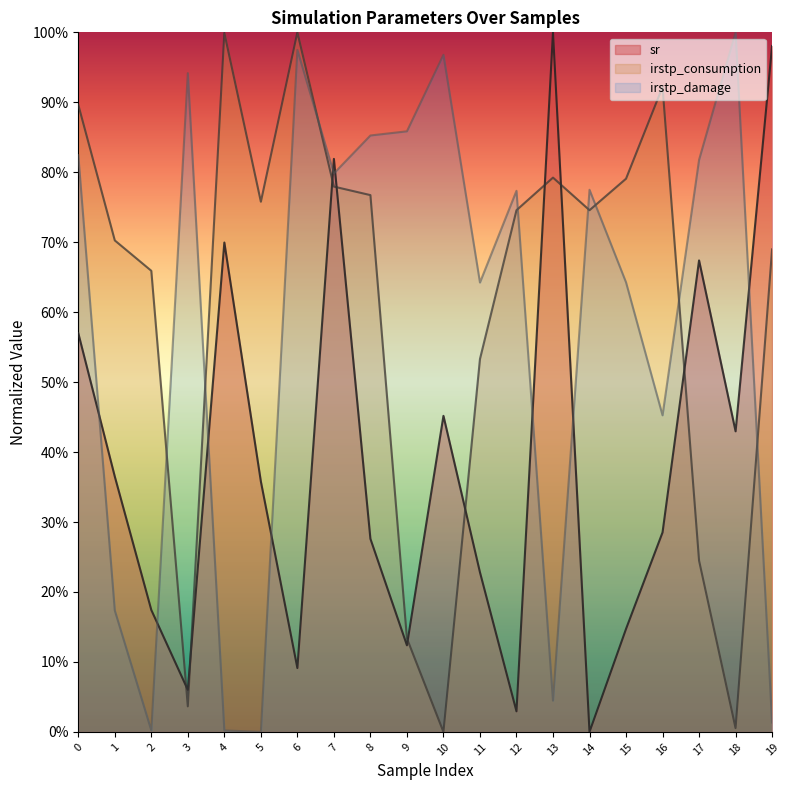

Where is the first local maximum for irstp_damage?

3